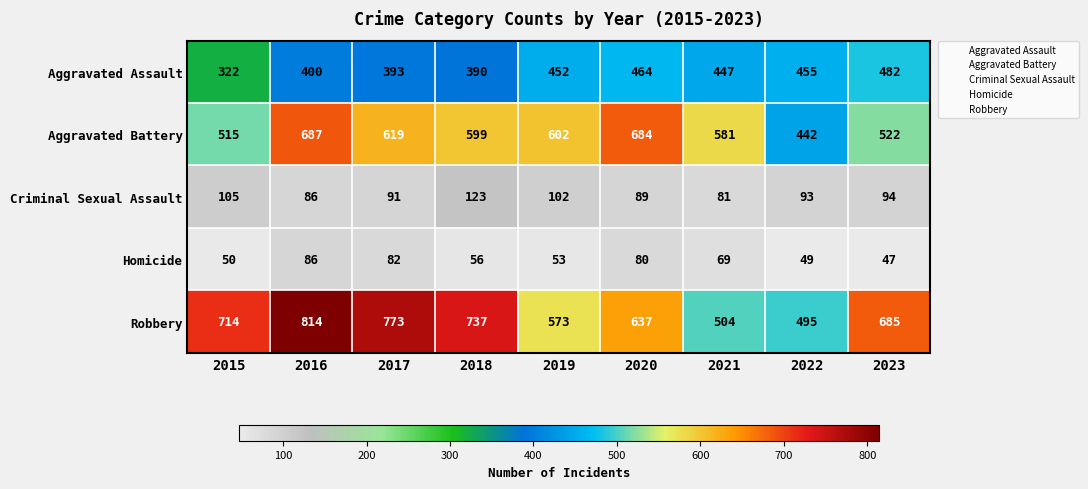

Which category has the highest value across all series?

2016